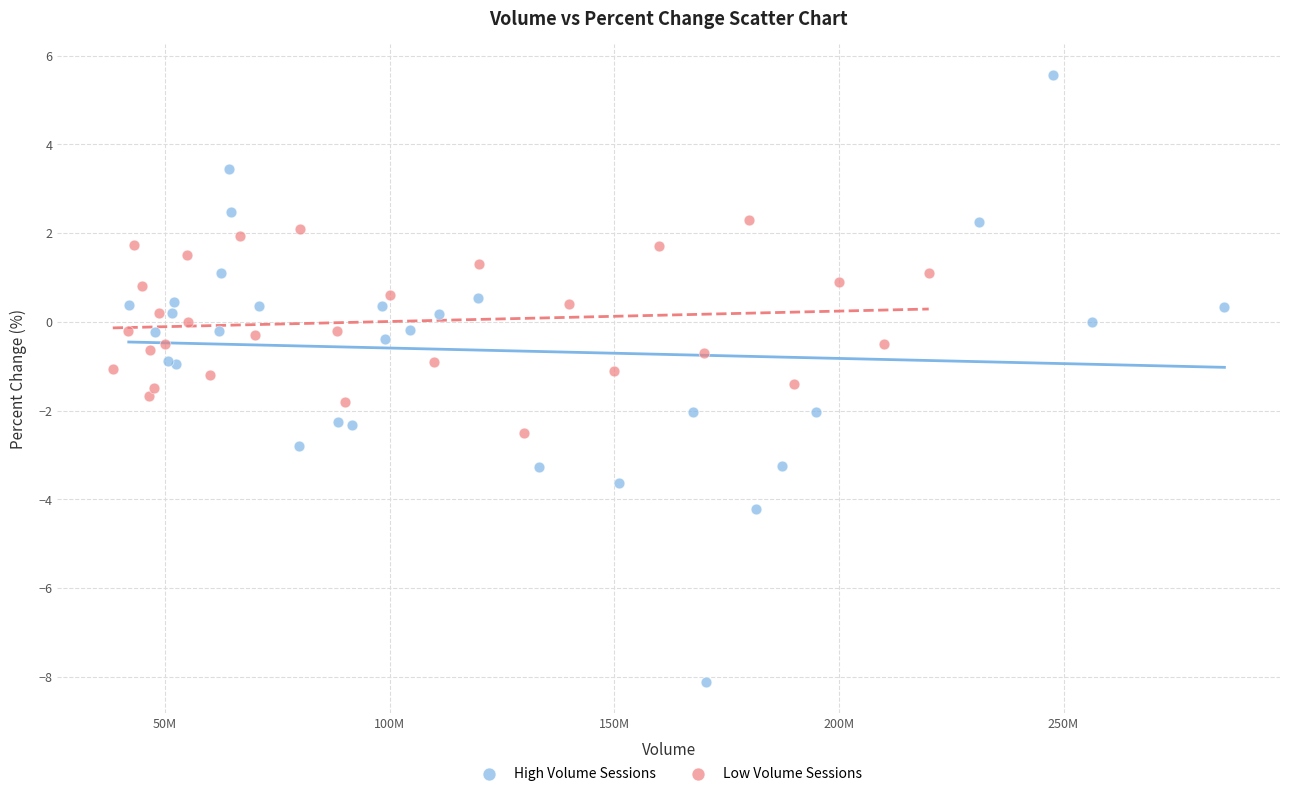

Which series reaches the minimum Y coordinate?

High Volume Sessions